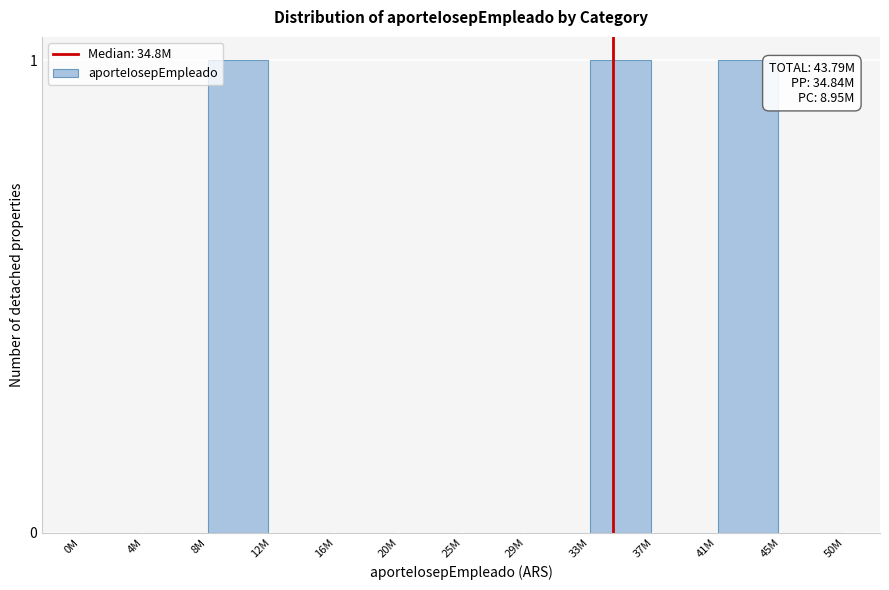

Reading right to left, what are all the values shown in this chart?

45M=0	41M=1	37M=0	33M=1	29M=0	25M=0	20M=0	16M=0	12M=0	8M=1	4M=0	0M=0